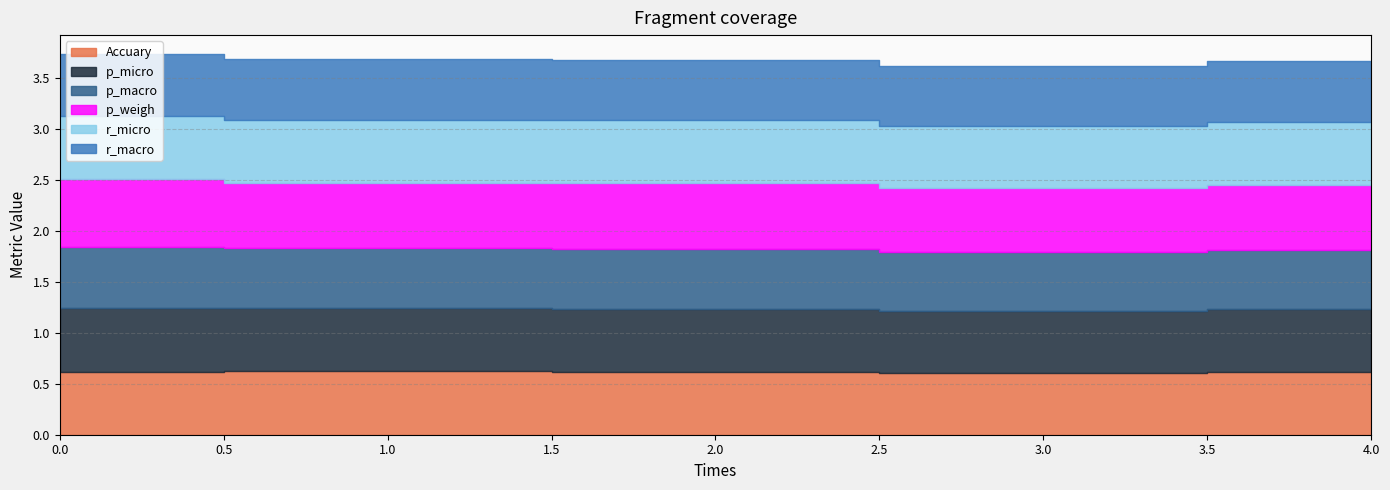

True or false: r_micro has a value of 0.6 at 4.

True